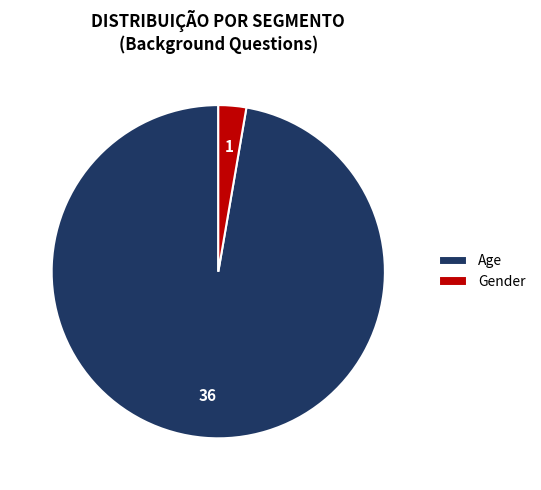

Do Gender and Age together represent more than half of the pie?

Yes